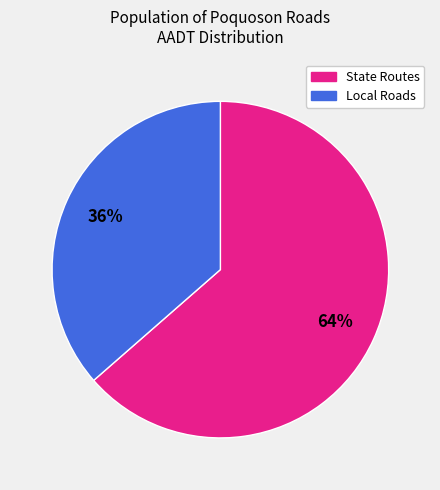

Is there a majority slice in this chart?

Yes